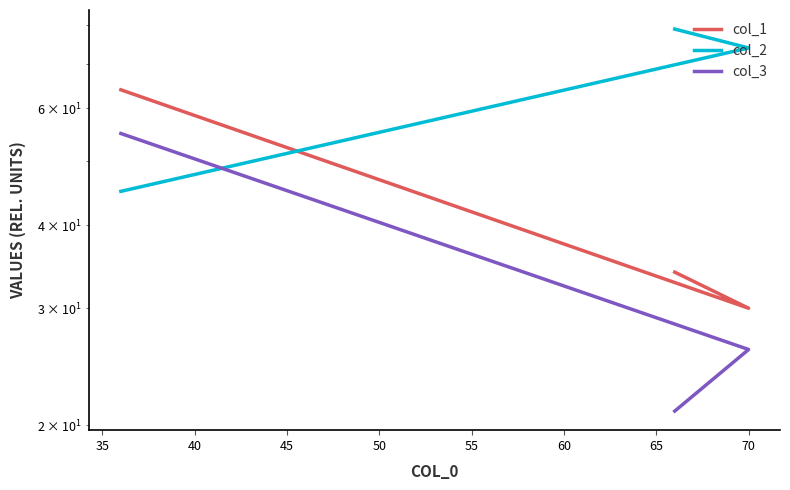

Rank the series by their maximum value, from lowest to highest.

col_3, col_1, col_2